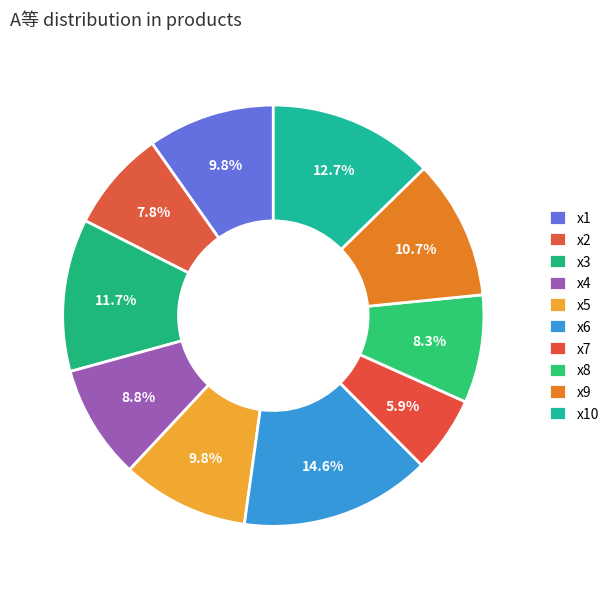

Between x4 and x5, which is larger?

x5